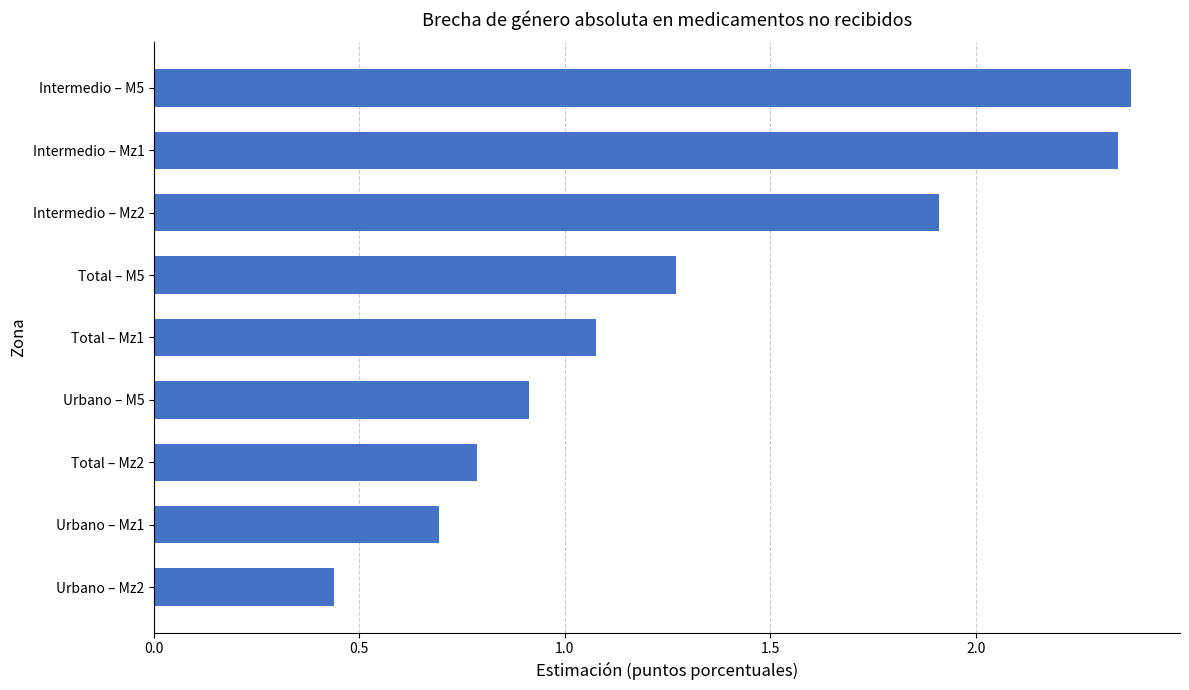

What is the difference between the second highest and minimum values?

1.9